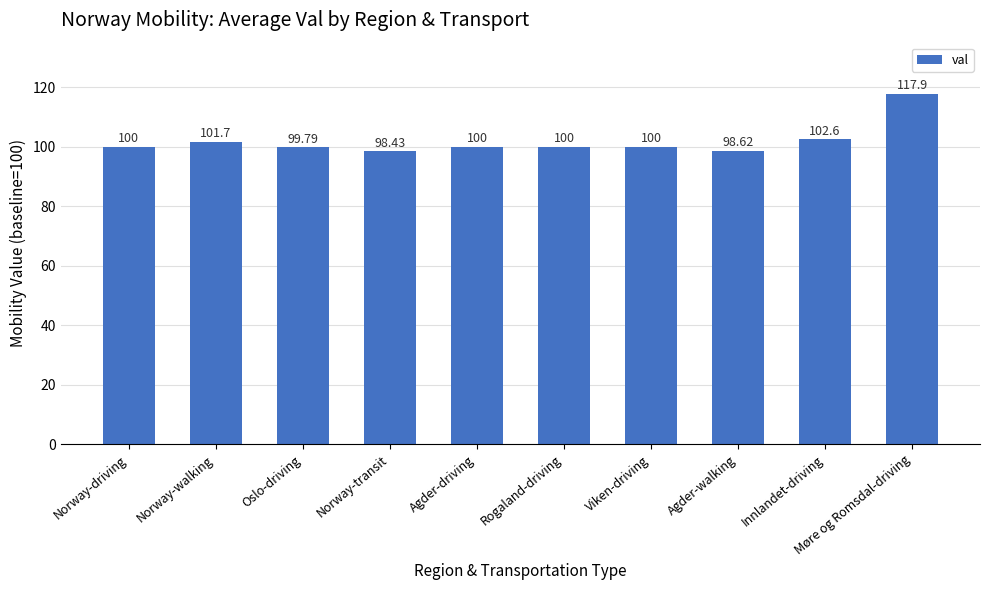

Reading right to left, list all the values displayed in this chart.

117.9	102.6	98.6	100.0	100.0	100.0	98.4	99.8	101.7	100.0